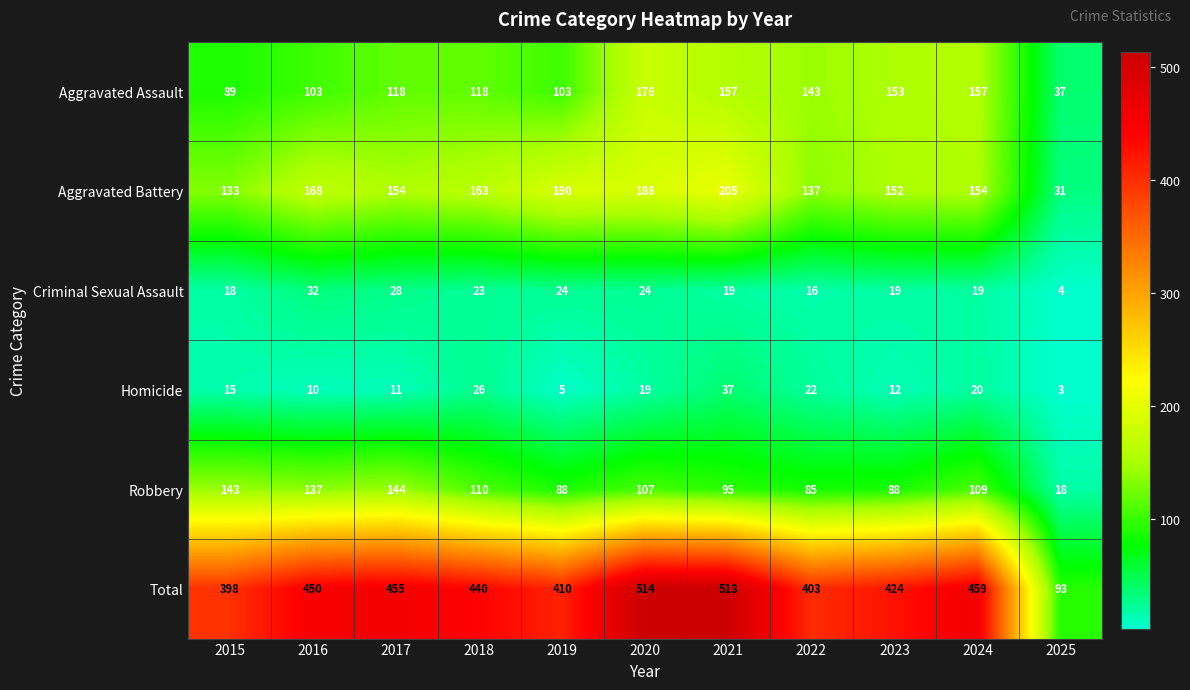

What is the sum of all Homicide values?

180